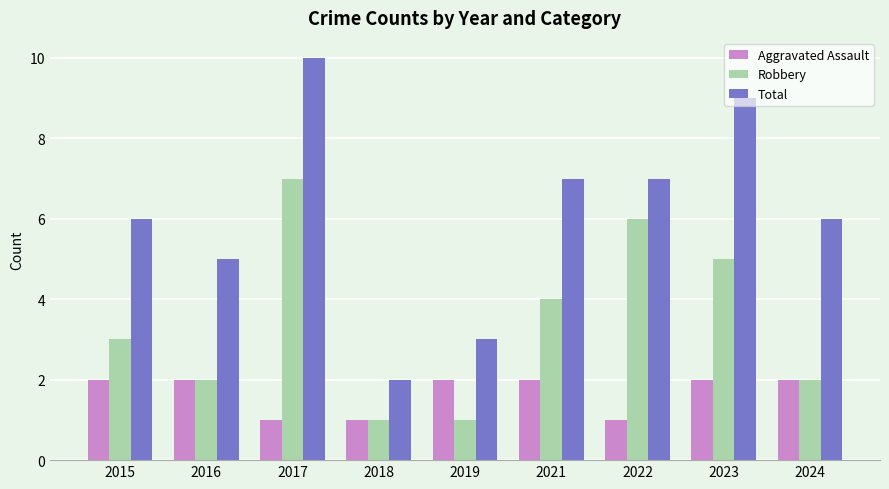

What is the smallest value displayed?

1